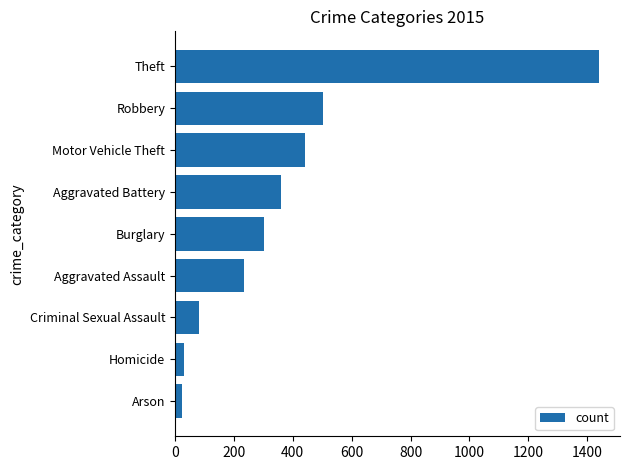

What is the greatest value displayed?

1439